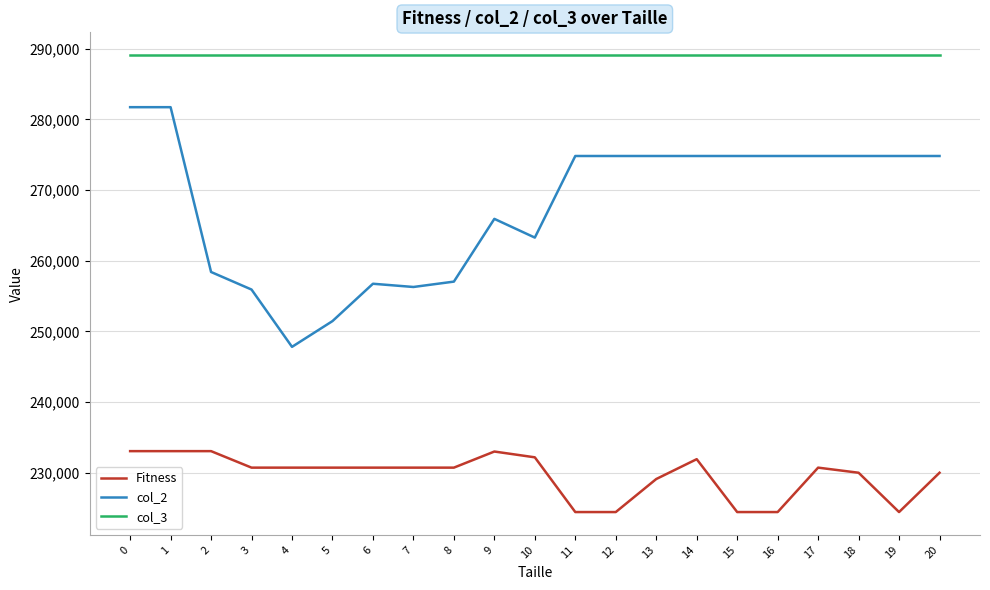

How many distinct data groups are displayed?

3